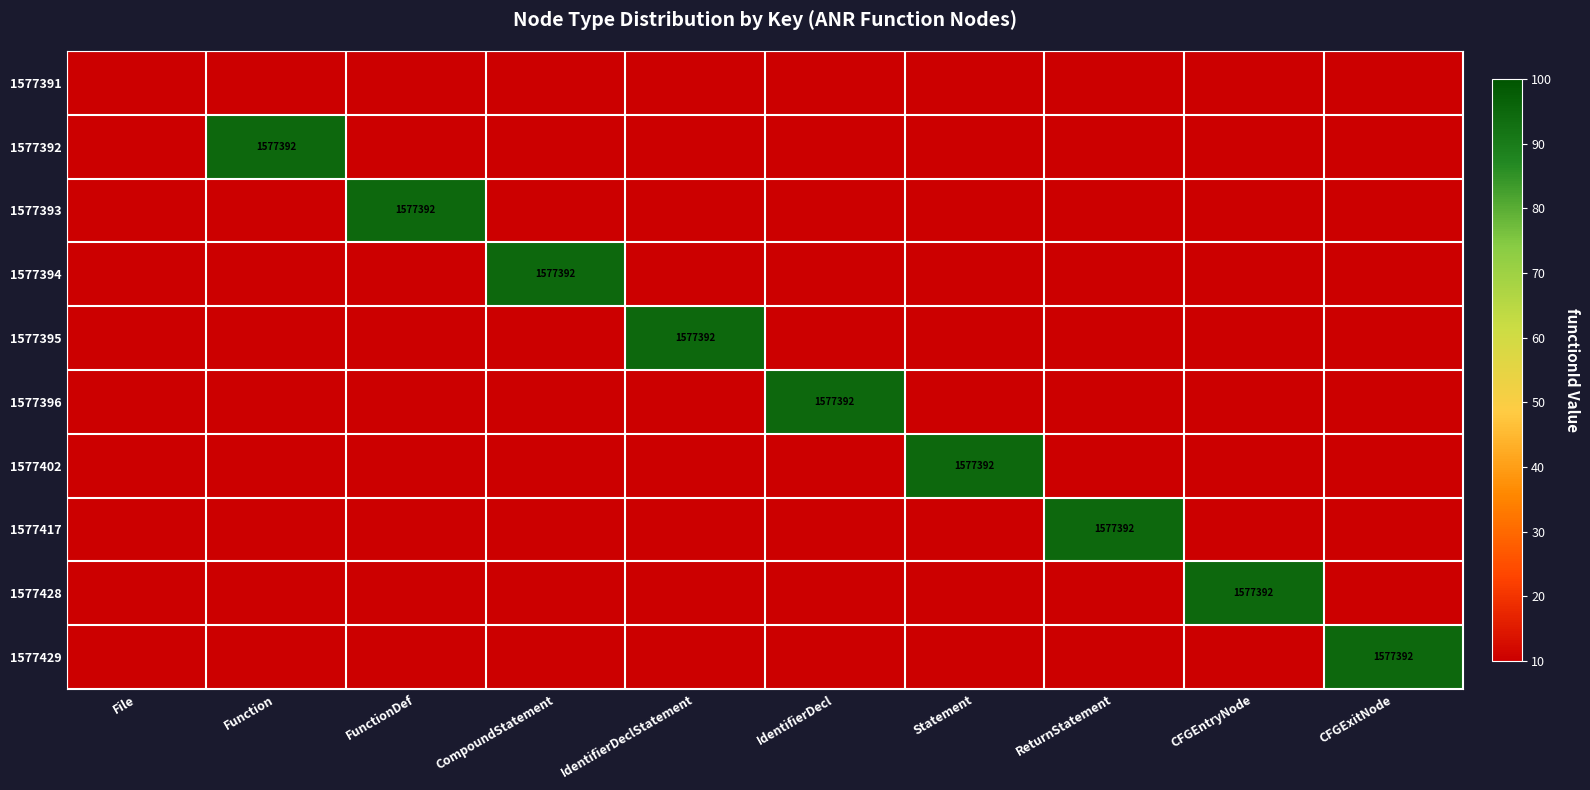

The 1577394 series shows 2328480 at CompoundStatement. True or false?

False